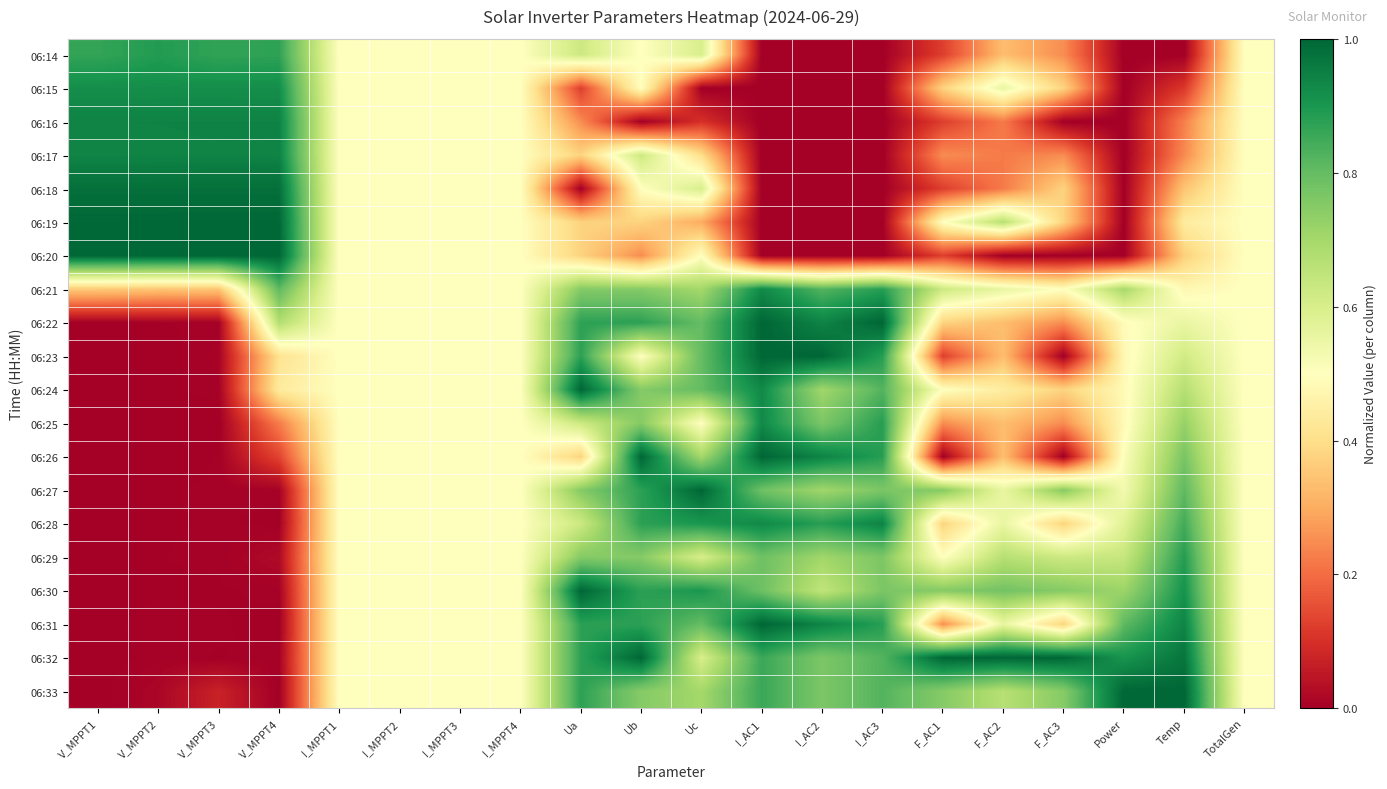

How many distinct data groups are displayed?

20